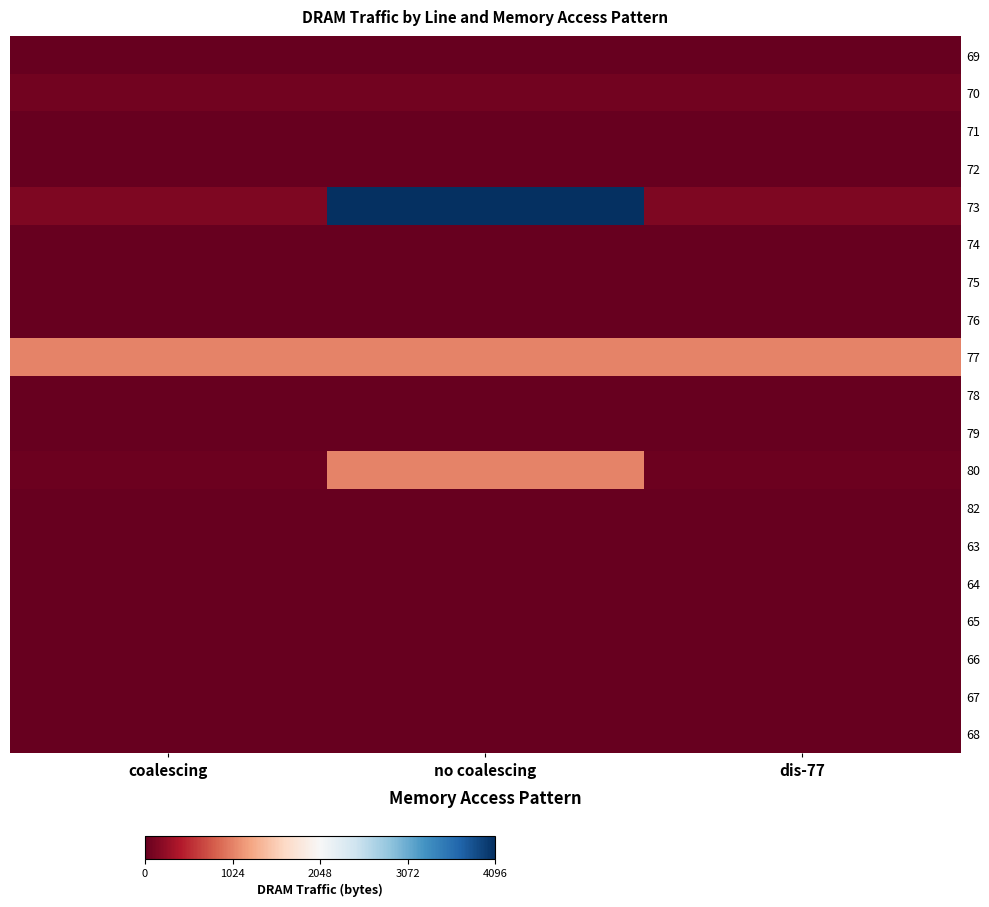

Reading left to right, transcribe all the data shown in this chart.

69: coalescing=0	no coalescing=0	dis-77=0
70: coalescing=64	no coalescing=64	dis-77=64
71: coalescing=0	no coalescing=0	dis-77=0
72: coalescing=0	no coalescing=0	dis-77=0
73: coalescing=128	no coalescing=4096	dis-77=128
74: coalescing=0	no coalescing=0	dis-77=0
75: coalescing=0	no coalescing=0	dis-77=0
76: coalescing=0	no coalescing=0	dis-77=0
77: coalescing=1024	no coalescing=1024	dis-77=1024
78: coalescing=0	no coalescing=0	dis-77=0
79: coalescing=0	no coalescing=0	dis-77=0
80: coalescing=32	no coalescing=1024	dis-77=32
82: coalescing=0	no coalescing=0	dis-77=0
63: coalescing=0	no coalescing=0	dis-77=0
64: coalescing=0	no coalescing=0	dis-77=0
65: coalescing=0	no coalescing=0	dis-77=0
66: coalescing=0	no coalescing=0	dis-77=0
67: coalescing=0	no coalescing=0	dis-77=0
68: coalescing=0	no coalescing=0	dis-77=0